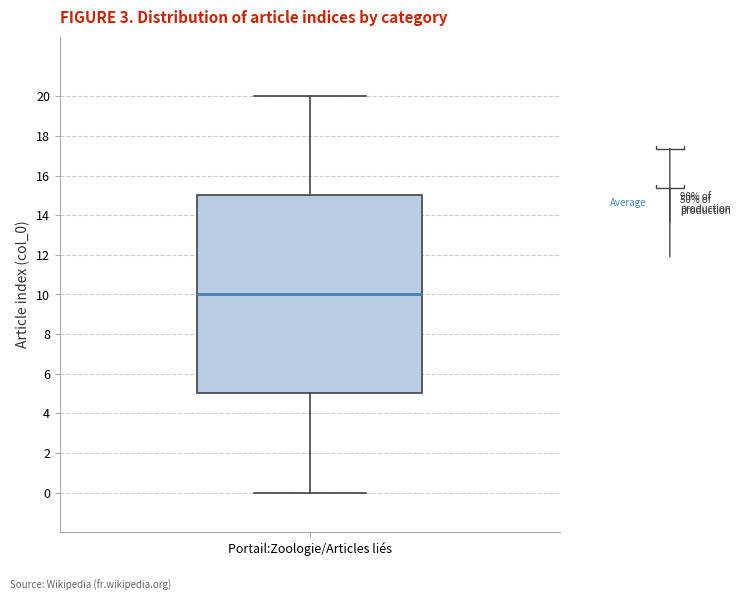

Read this box plot against the y-axis: the position of the median line, the range covered by the box, and the ends of both whiskers. The values are not printed on the chart, so give them approximately, as read against the axis.

median 10, box 5 to 15, whiskers 0 to 20